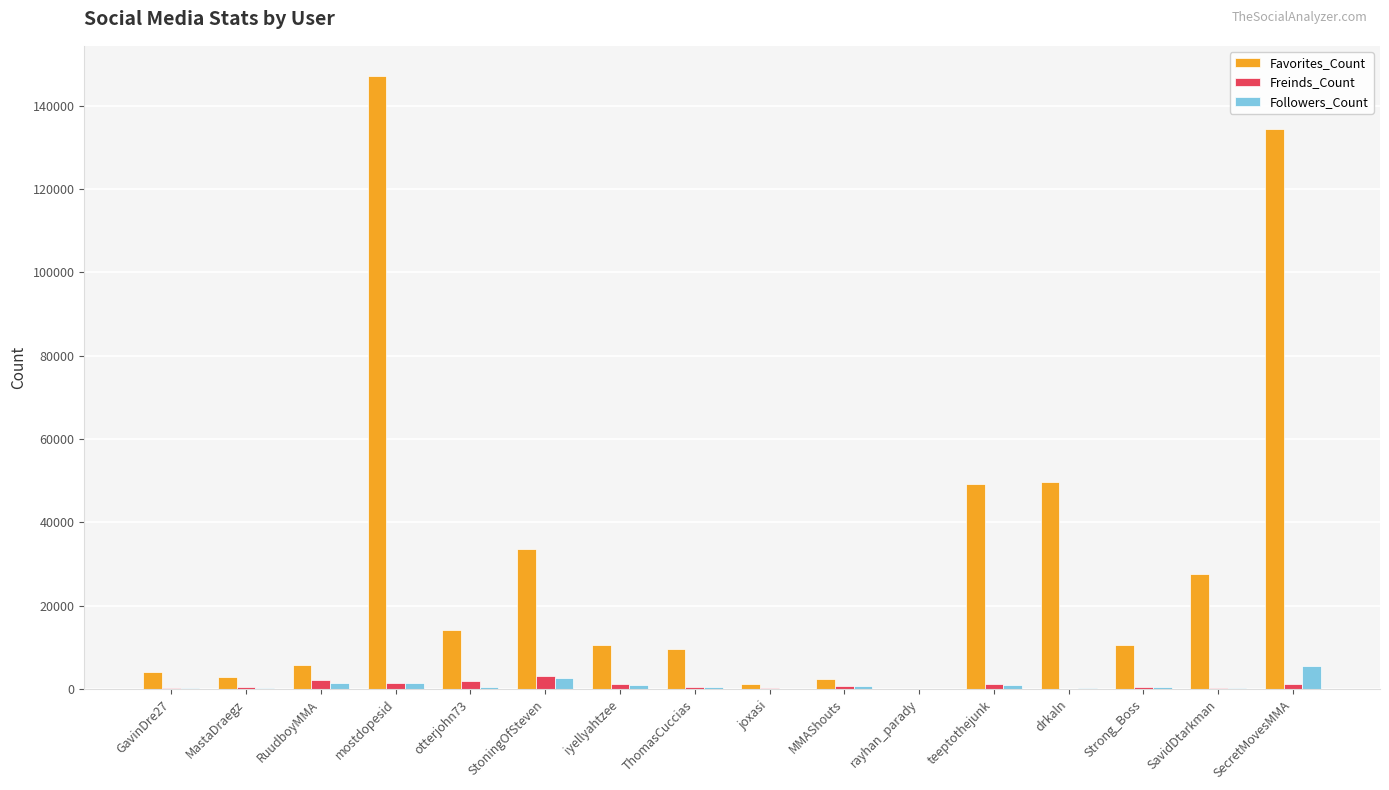

How many series are shown in this chart?

3